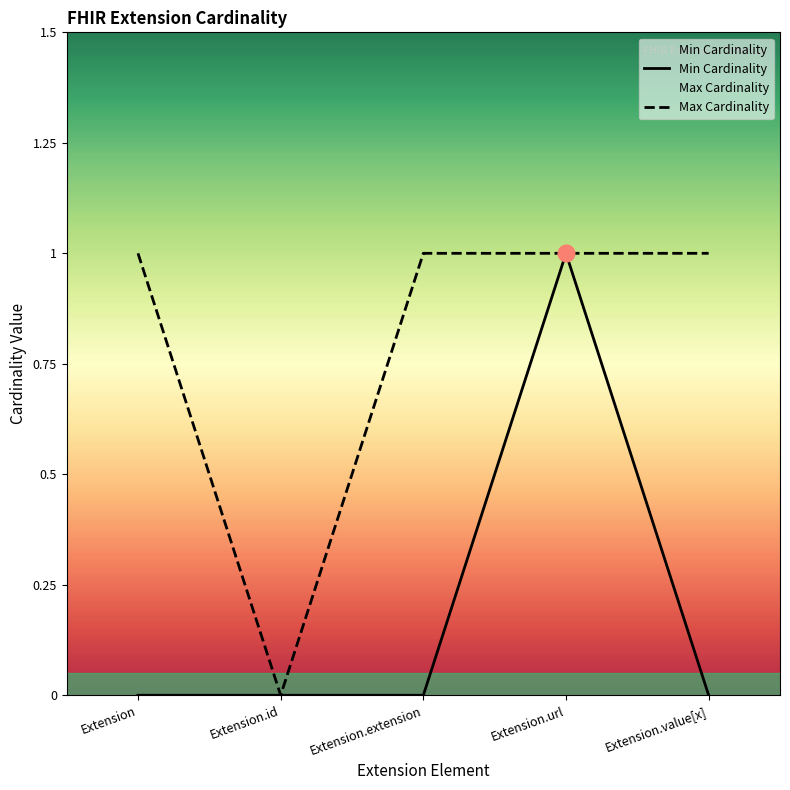

Reading left to right, list all the values displayed in this chart.

Min Cardinality: 0	0	0	1	0
Max Cardinality: 1	0	1	1	1